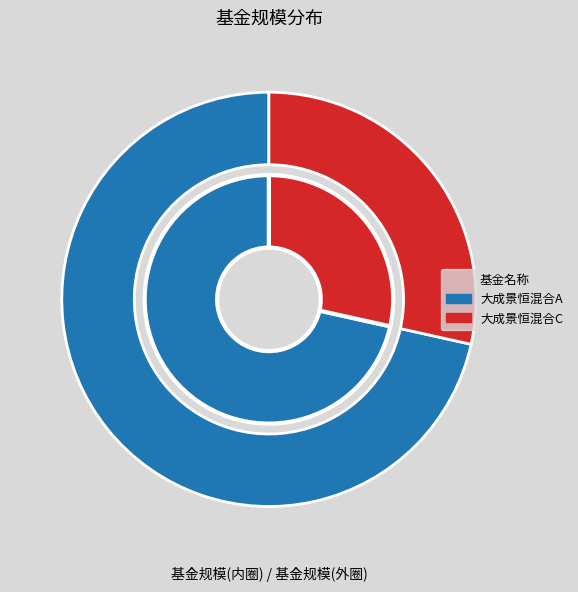

True or false: 大成景恒混合A accounts for 63% of the total.

False